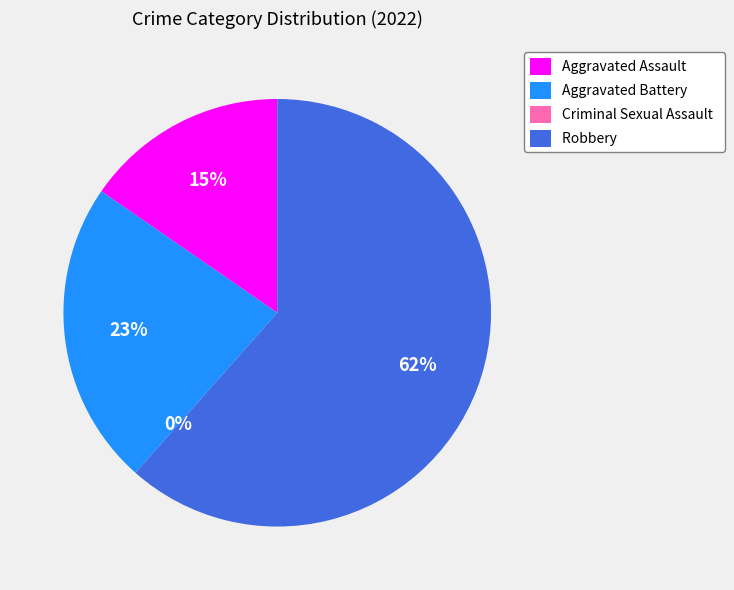

Which category has the biggest portion of the pie?

Robbery